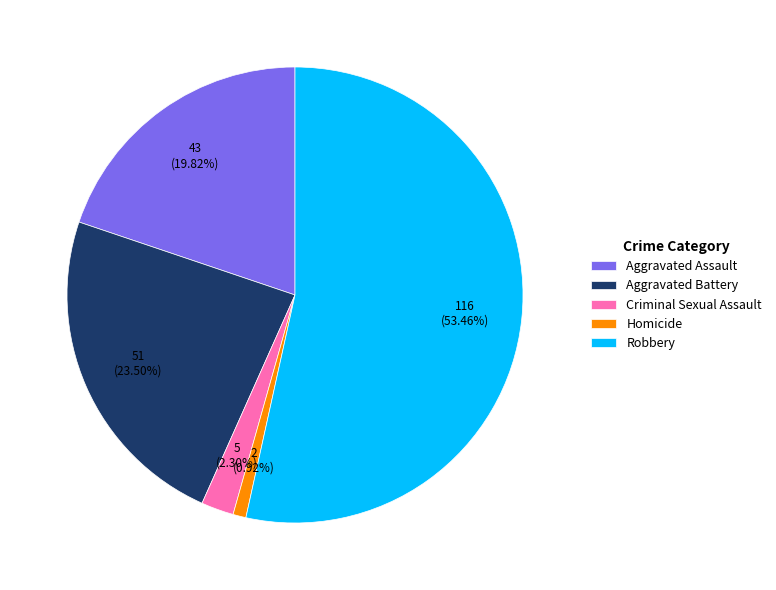

The Criminal Sexual Assault slice represents 2% of the pie. True or false?

True